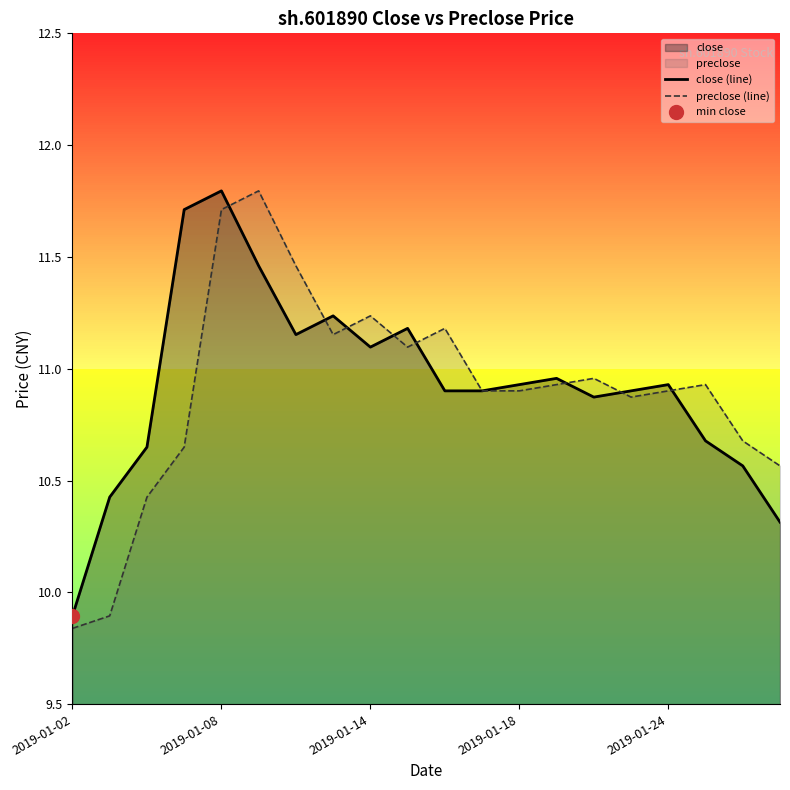

Which category has the lowest value in the close (line) series?

2019-01-02